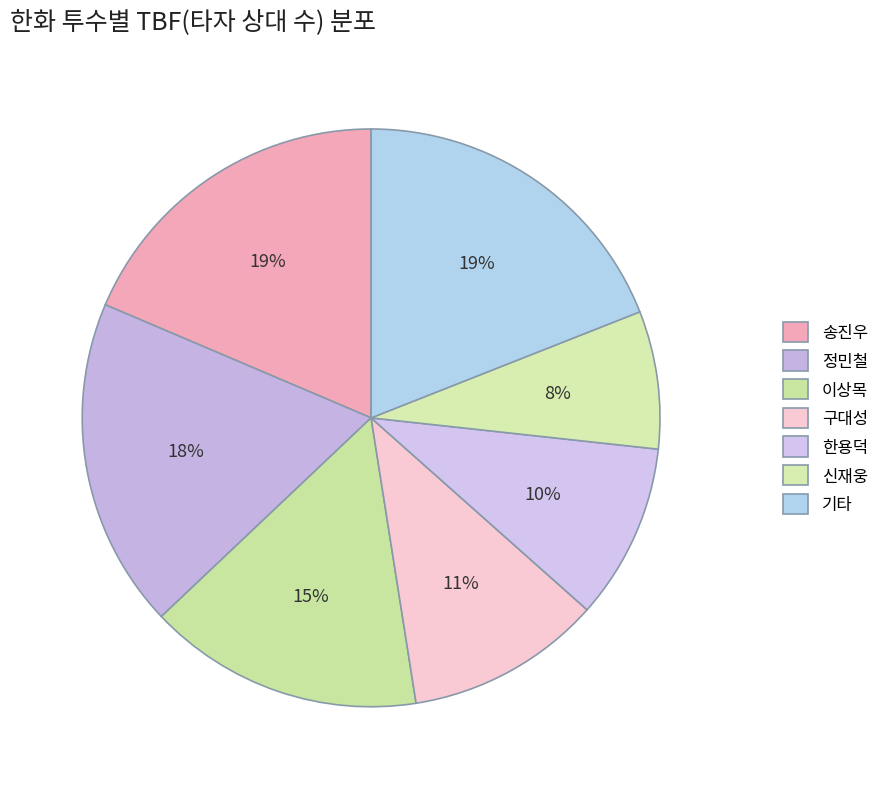

Count the number of slices in the pie.

7